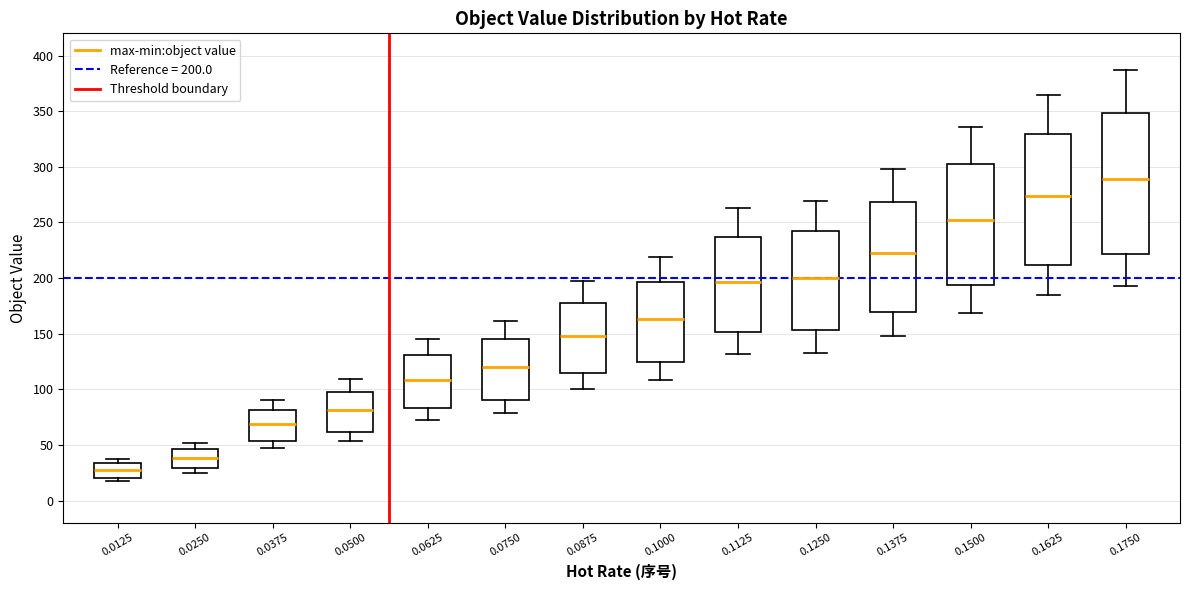

Reading left to right, read every box against the y-axis: the position of its median line, the range the box covers, and the ends of its whiskers. The values are not printed on the chart, so give them approximately, as read against the axis.

0.0125: median 30, box 20 to 35, whiskers 20 (just below the box's lower edge) to 35 (just above the box's upper edge)
0.0250: median 40, box 30 to 45, whiskers 25 to 50
0.0375: median 70, box 55 to 80, whiskers 45 to 90
0.0500: median 80, box 60 to 100, whiskers 55 to 110
0.0625: median 110, box 85 to 130, whiskers 75 to 145
0.0750: median 120, box 90 to 145, whiskers 80 to 160
0.0875: median 150, box 115 to 180, whiskers 100 to 195
0.1000: median 165, box 125 to 195, whiskers 110 to 220
0.1125: median 195, box 150 to 235, whiskers 130 to 265
0.1250: median 200, box 155 to 240, whiskers 135 to 270
0.1375: median 220, box 170 to 270, whiskers 150 to 300
0.1500: median 250, box 195 to 305, whiskers 170 to 335
0.1625: median 275, box 210 to 330, whiskers 185 to 365
0.1750: median 290, box 220 to 350, whiskers 195 to 385